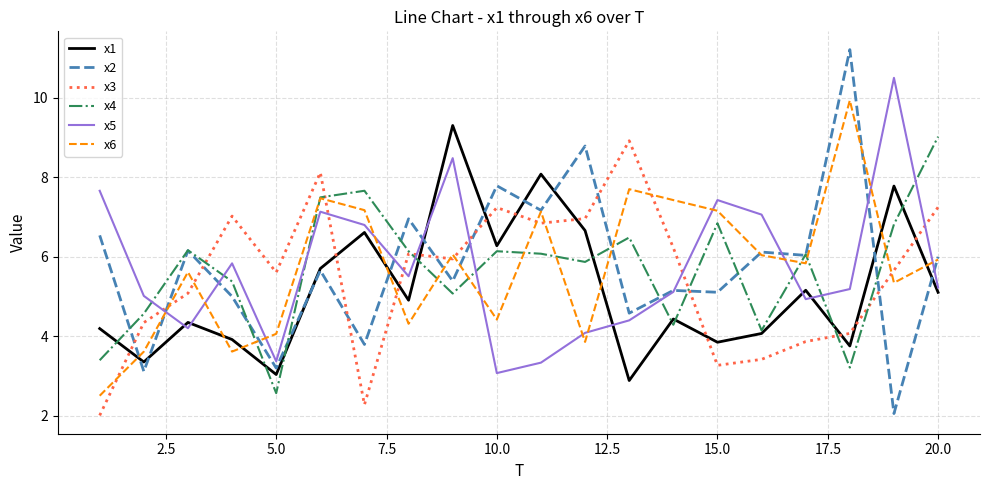

Which series has the largest range (max minus min)?

x2